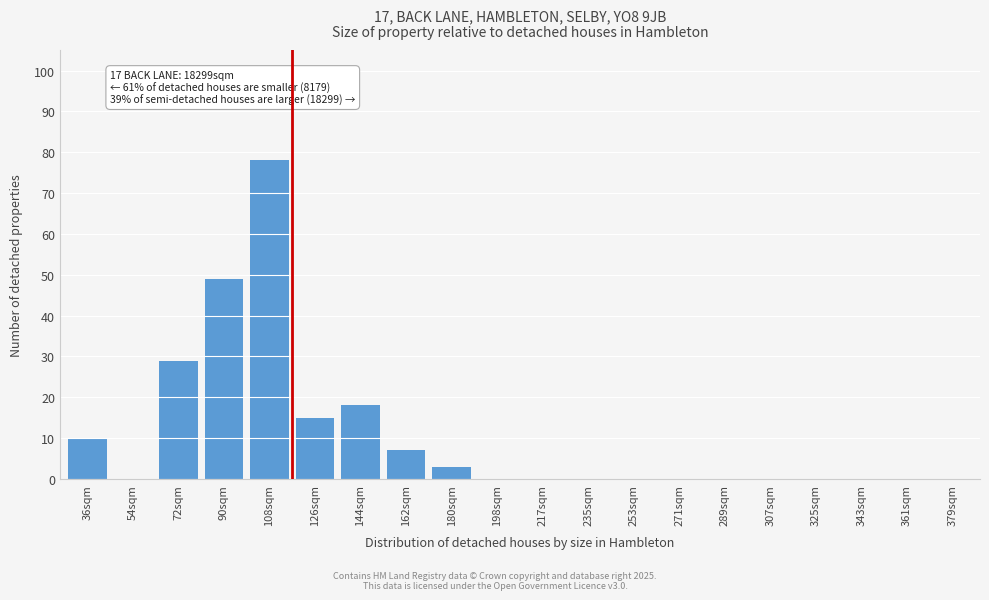

Reading left to right, what are all the values shown in this chart?

36sqm=10	54sqm=0	72sqm=29	90sqm=49	108sqm=78	126sqm=15	144sqm=18	162sqm=7	180sqm=3	198sqm=0	217sqm=0	235sqm=0	253sqm=0	271sqm=0	289sqm=0	307sqm=0	325sqm=0	343sqm=0	361sqm=0	379sqm=0